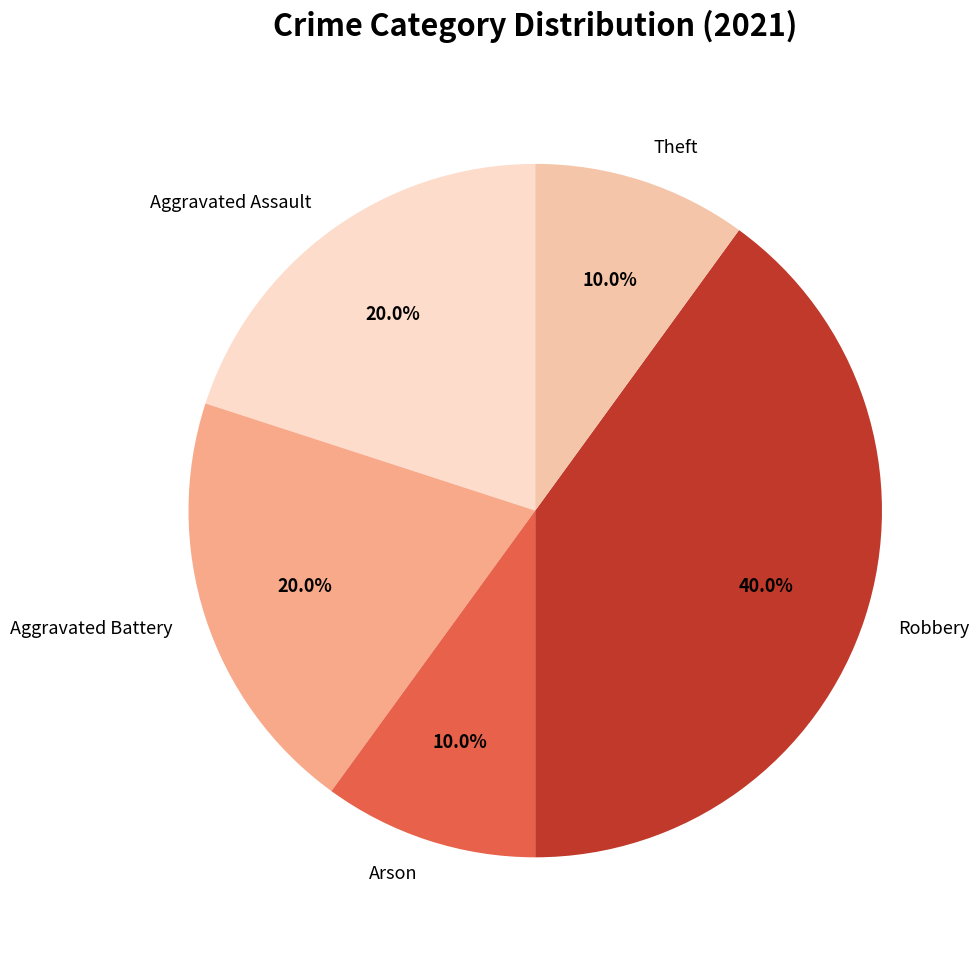

Is the sum of Aggravated Assault and Robbery greater than half?

Yes